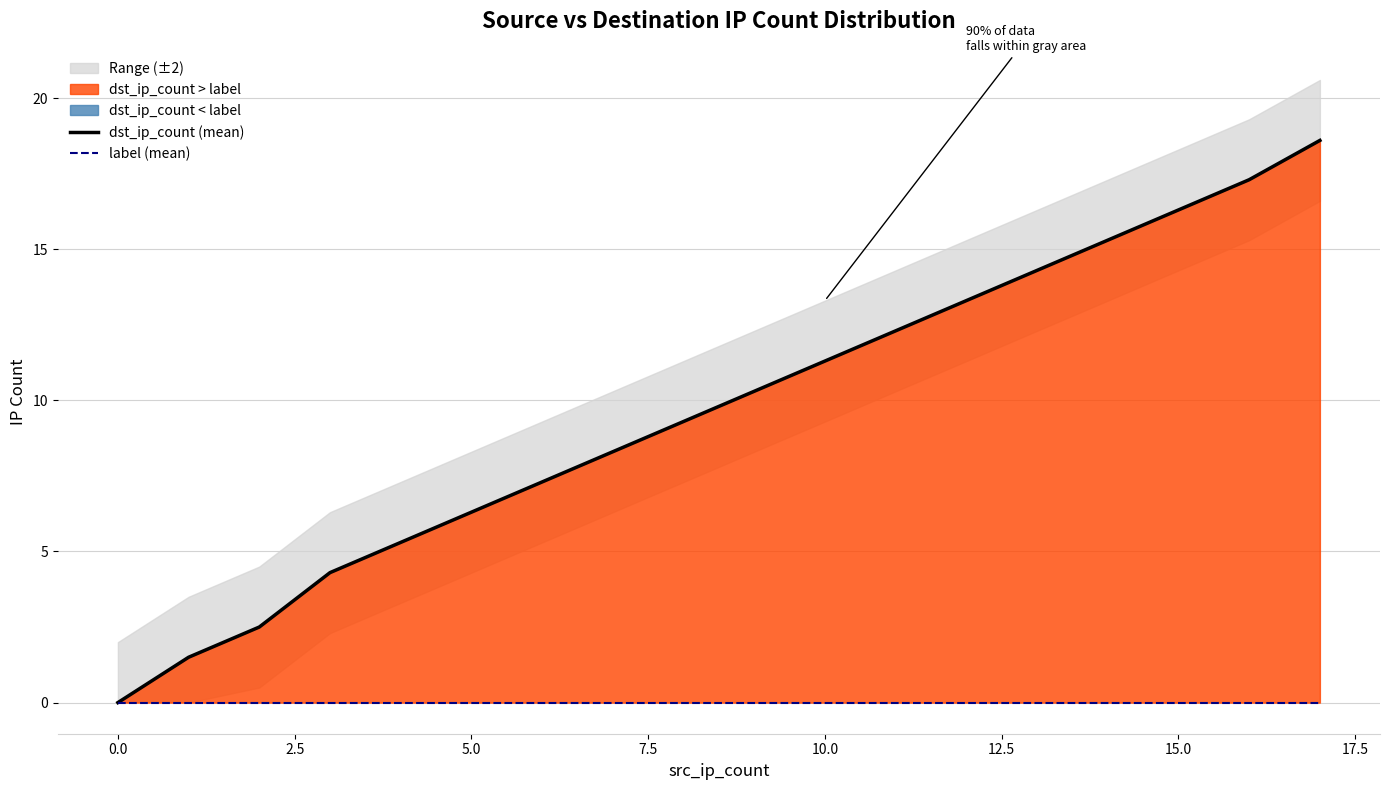

Rank the series by their average value, from highest to lowest.

dst_ip_count (mean), label (mean)